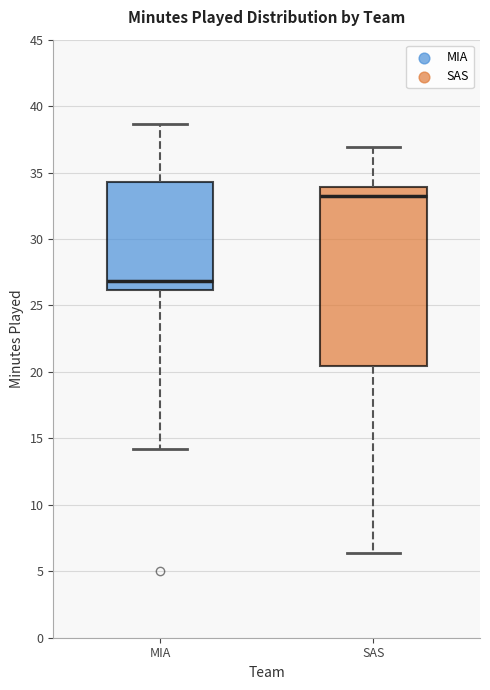

Reading left to right, transcribe this box plot: for each box, give where its median line is, the range the box spans, and where its two whiskers end, as read against the y-axis. The values are not printed on the chart, so give them approximately, as read against the axis.

MIA: median 27.0, box 26.0 to 34.5, whiskers 14.0 to 38.5
SAS: median 33.0, box 20.5 to 34.0, whiskers 6.5 to 37.0